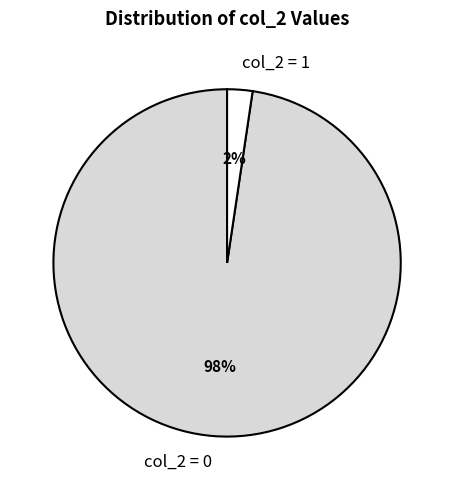

The col_2 = 1 slice represents 2% of the pie. True or false?

True